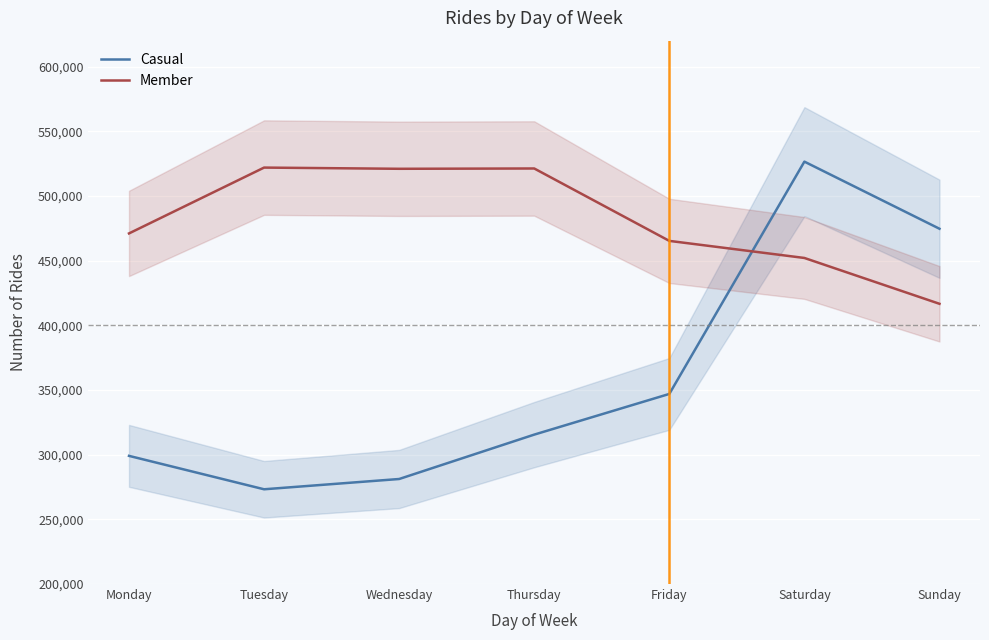

What is the difference between the highest and lowest values at Saturday?

74464